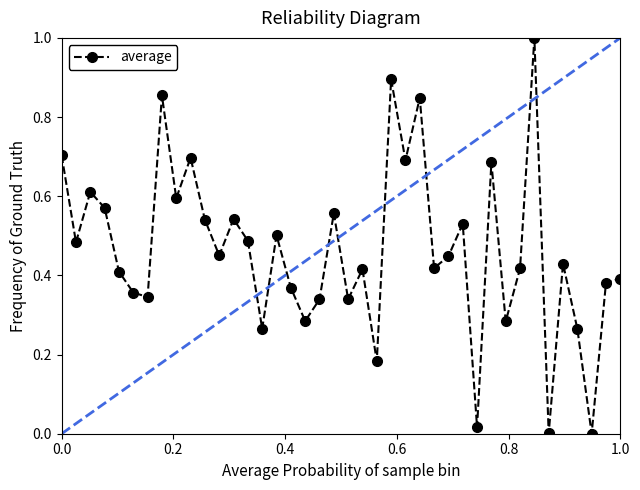

In average, how many points are lower than both neighbors (excluding endpoints)?

14